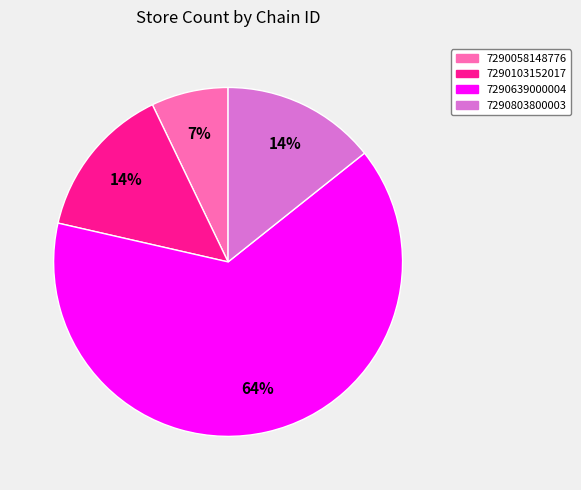

To the nearest percent, what is the average slice percentage?

25%